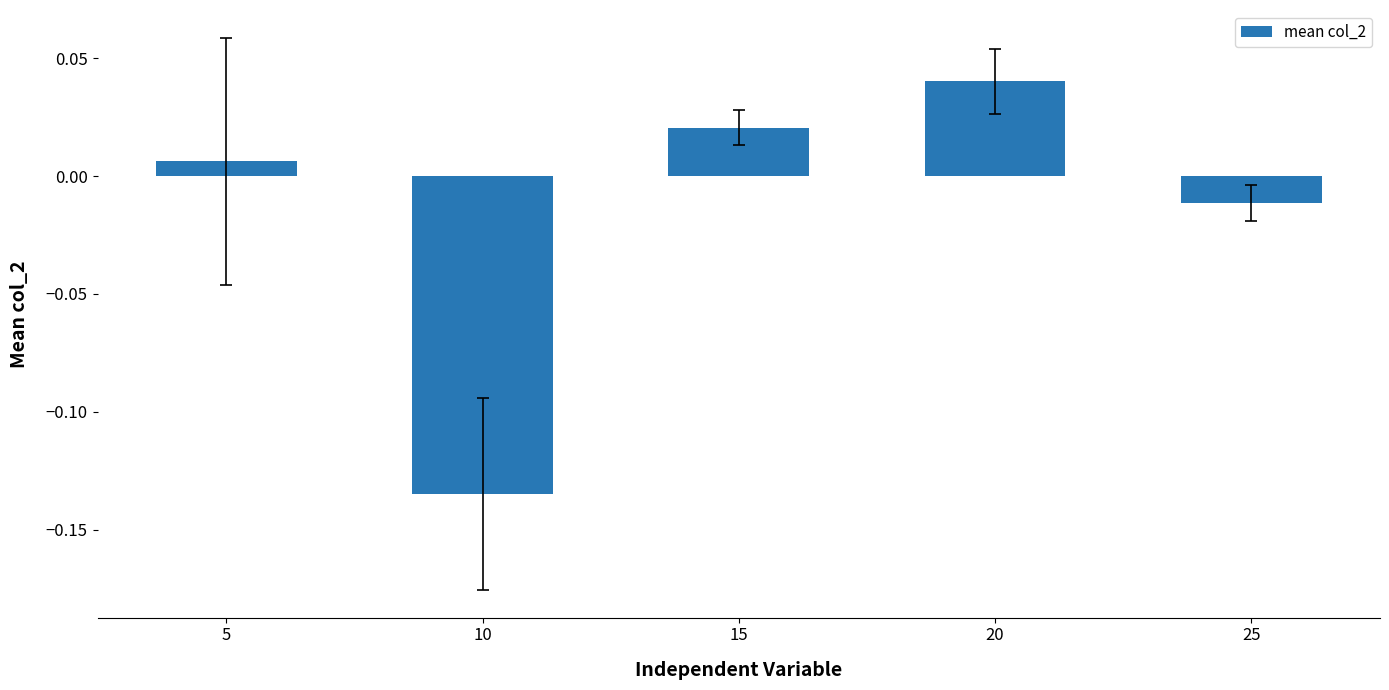

Between 15 and 10, which is larger?

15